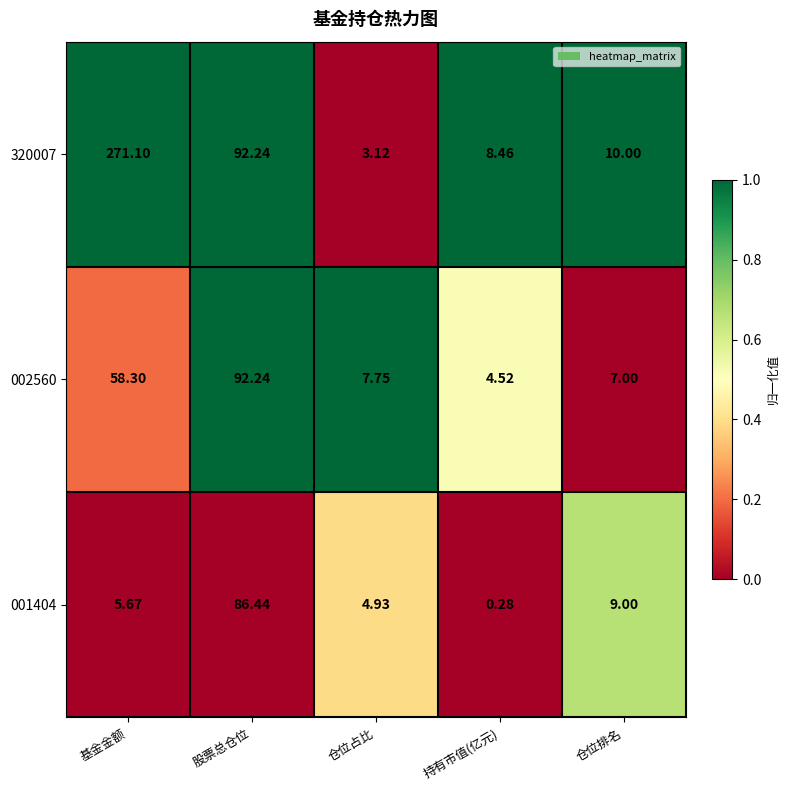

Rank the categories by 001404 value from lowest to highest.

持有市值(亿元), 仓位占比, 基金金额, 仓位排名, 股票总仓位